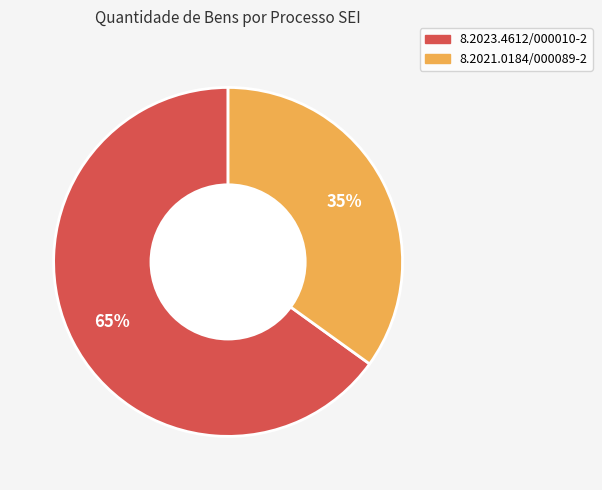

Which has a higher value, 8.2021.0184/000089-2 or 8.2023.4612/000010-2?

8.2023.4612/000010-2